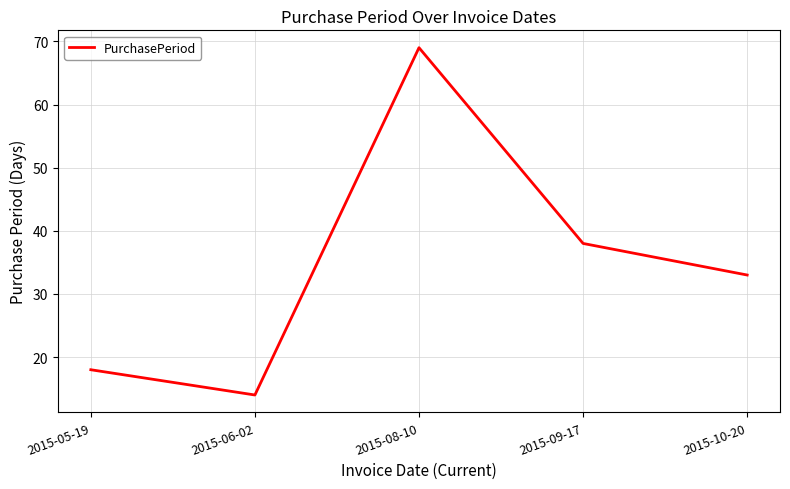

Reading left to right, transcribe all the data shown in this chart.

2015-05-19=18	2015-06-02=14	2015-08-10=69	2015-09-17=38	2015-10-20=33